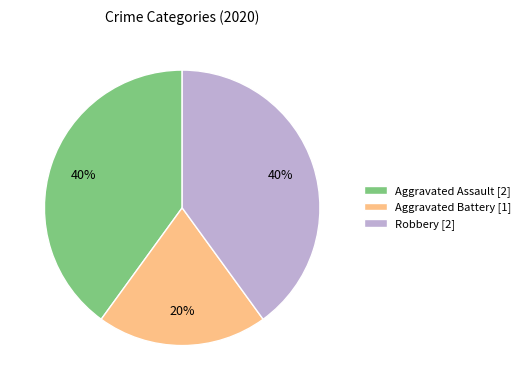

What is the smallest slice in the pie chart?

Aggravated Battery